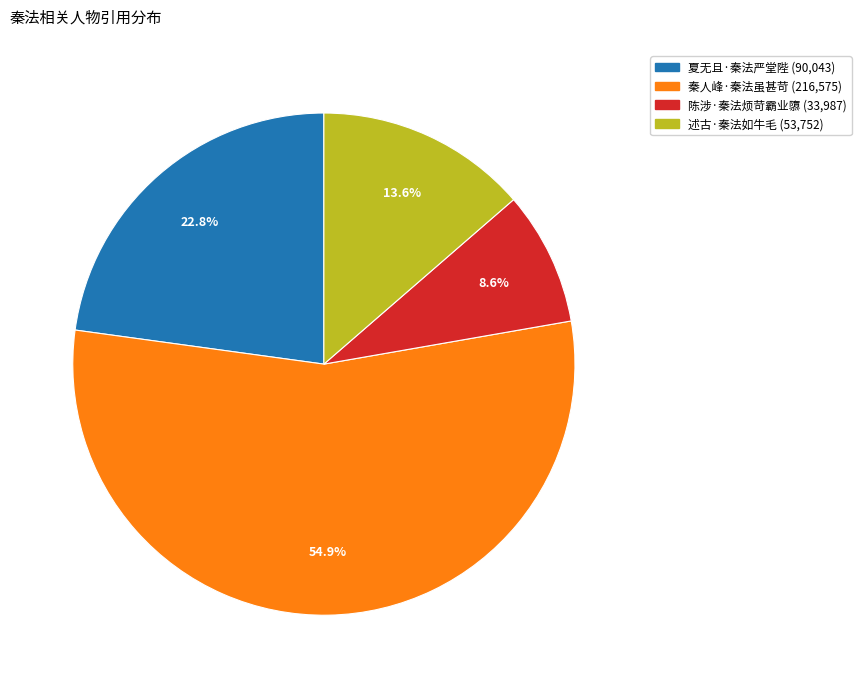

To the nearest percent, what is the average slice percentage?

25%